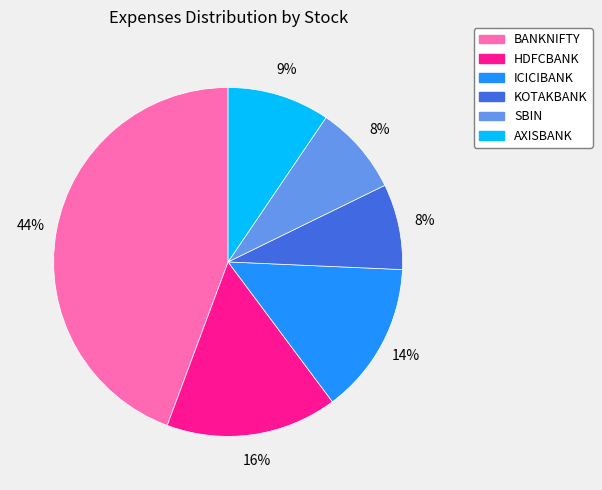

Combined, do SBIN and KOTAKBANK account for over 50%?

No